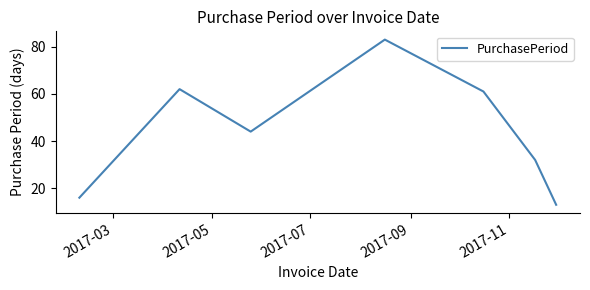

What is the minimum value shown in the chart?

13